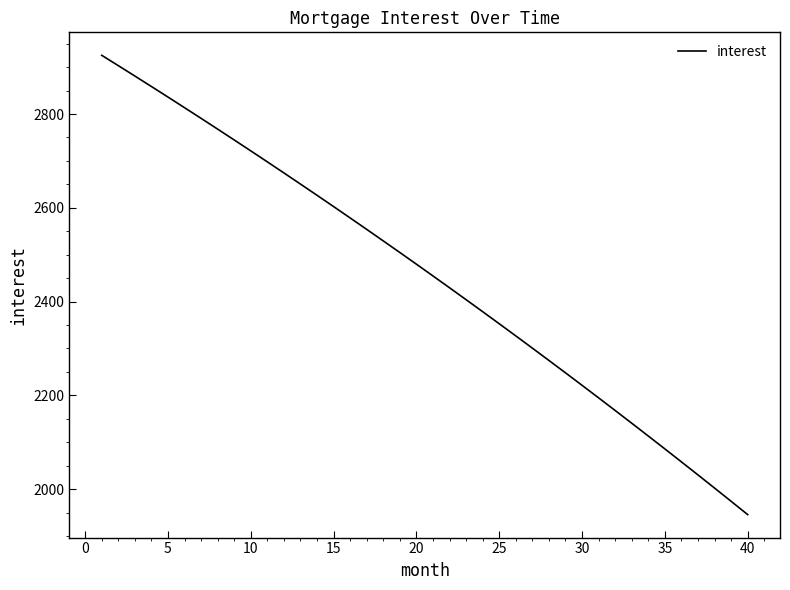

What is the difference between the maximum and minimum values?

979.4